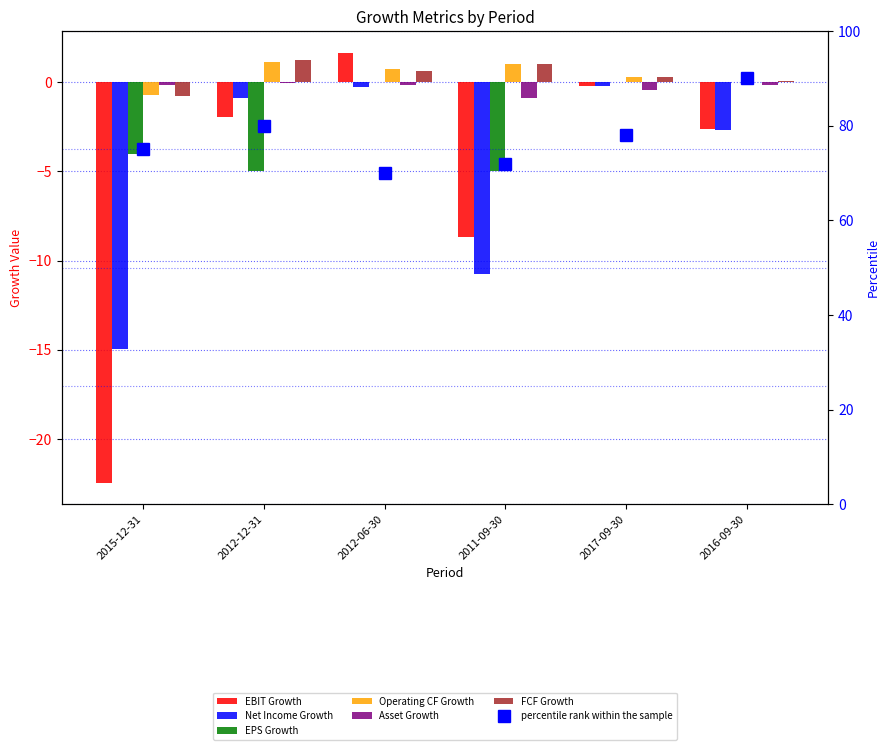

What is the maximum value shown in the chart?

1.7